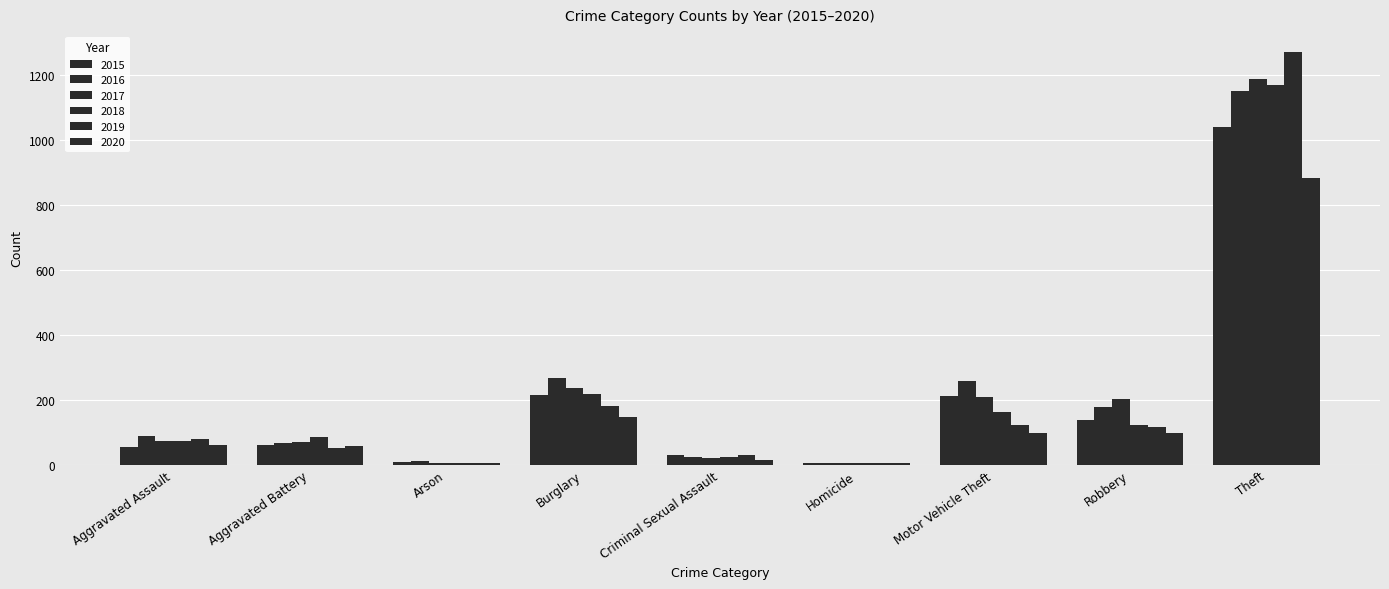

Are the bars horizontal?

No